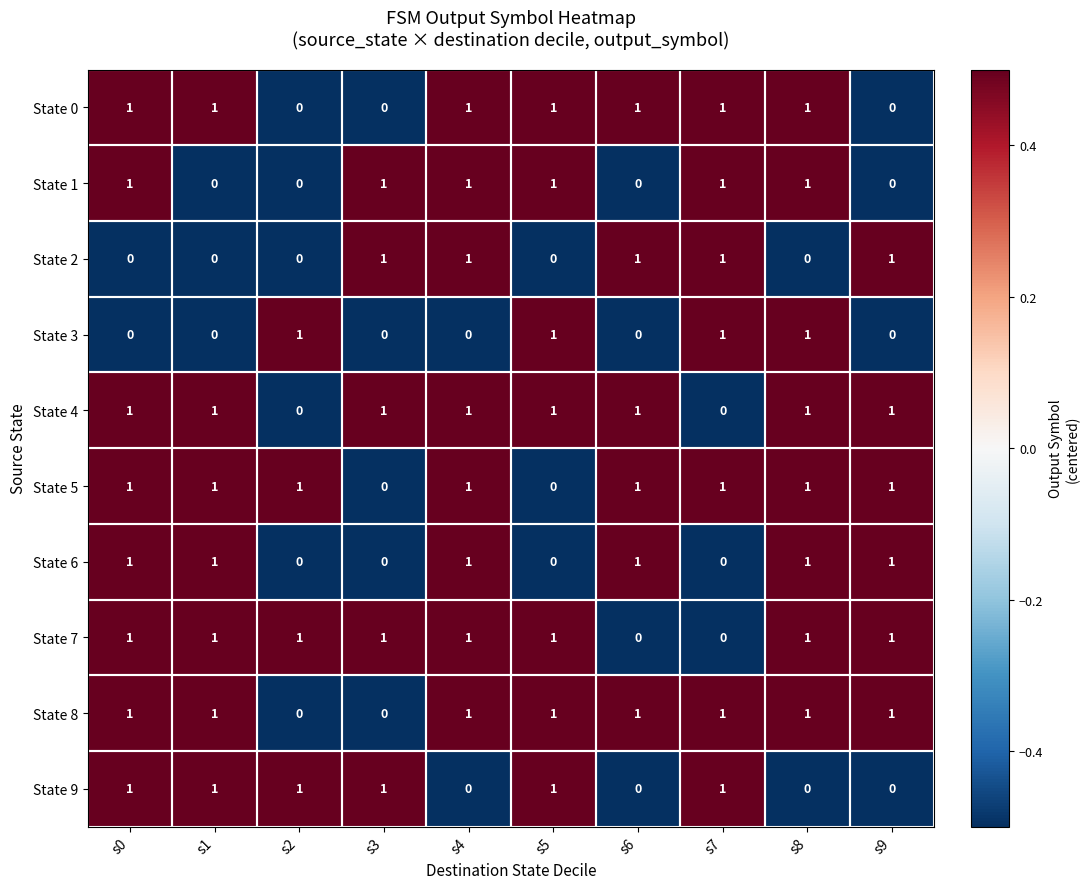

Count the State 6 values in the range 0 to 1.

10